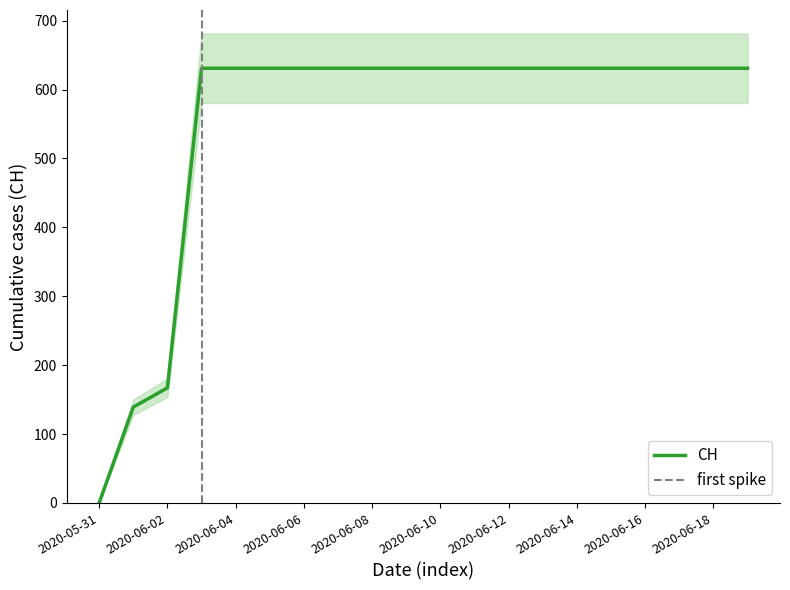

List the labels in order of value, largest first.

2020-06-03, 2020-06-04, 2020-06-05, 2020-06-06, 2020-06-07, 2020-06-08, 2020-06-09, 2020-06-10, 2020-06-11, 2020-06-12, 2020-06-13, 2020-06-14, 2020-06-15, 2020-06-16, 2020-06-17, 2020-06-18, 2020-06-19, 2020-06-02, 2020-06-01, 2020-05-31